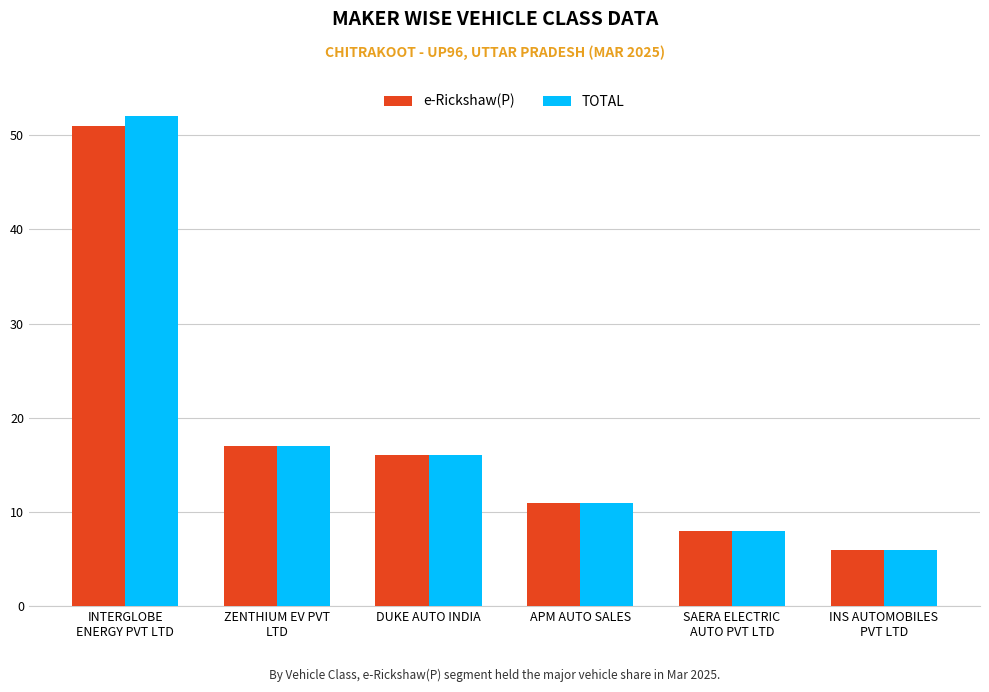

What is the difference between the TOTAL values at INS AUTOMOBILES
PVT LTD and ZENTHIUM EV PVT
LTD?

11